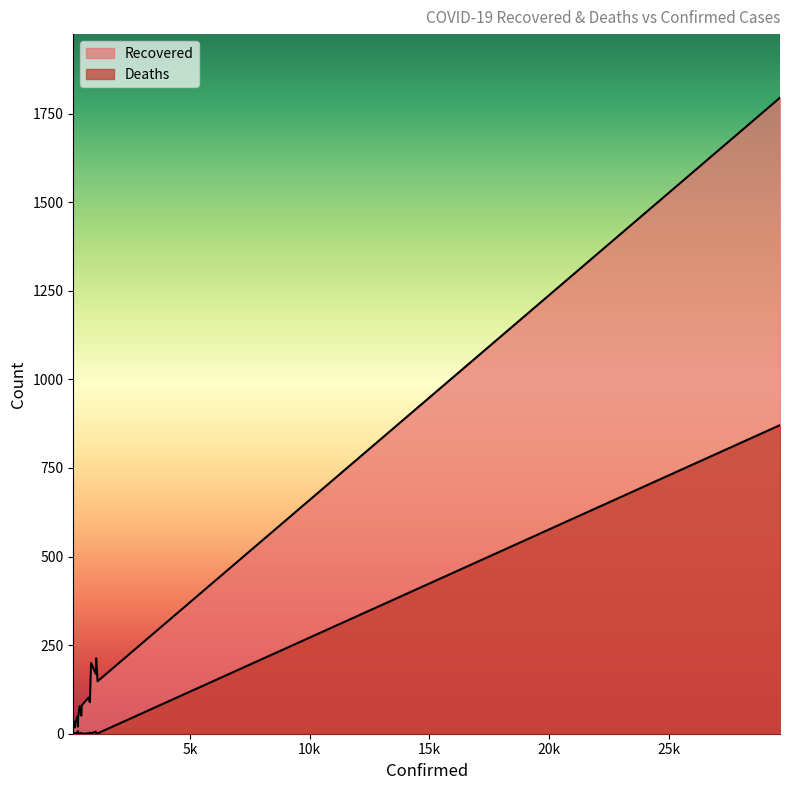

Is it true that Deaths equals 1378 at 29631?

False